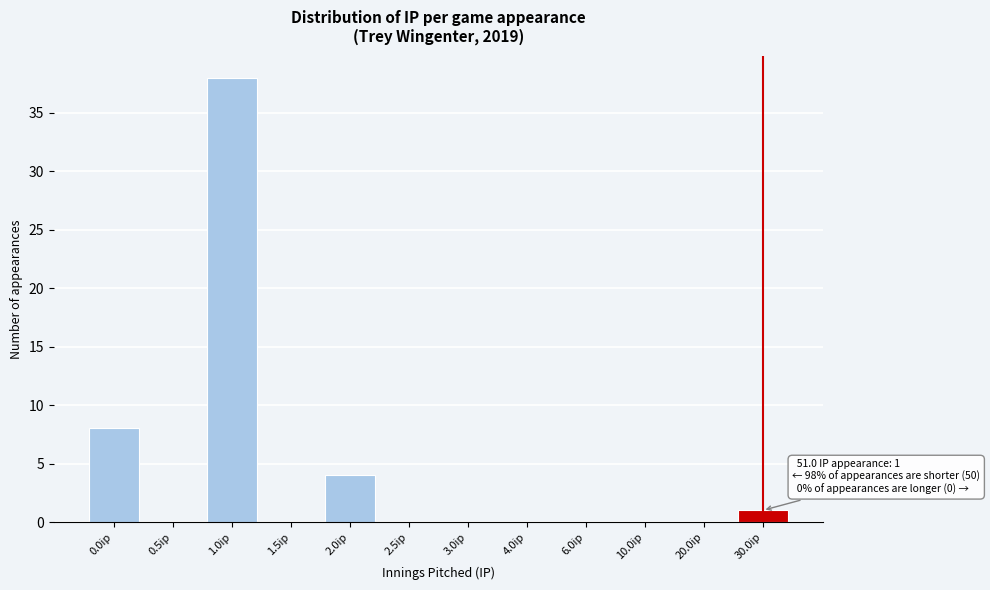

Reading left to right, extract all data points from this chart.

0.0ip=8	0.5ip=0	1.0ip=38	1.5ip=0	2.0ip=4	2.5ip=0	3.0ip=0	4.0ip=0	6.0ip=0	10.0ip=0	20.0ip=0	30.0ip=1